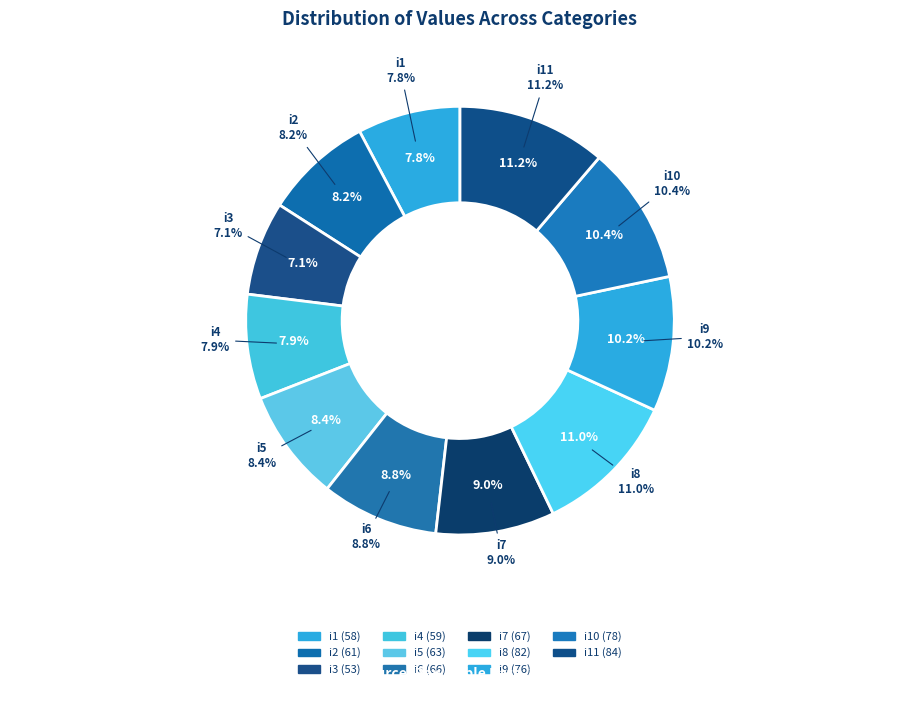

What portion of the pie excludes i8?

89.0%